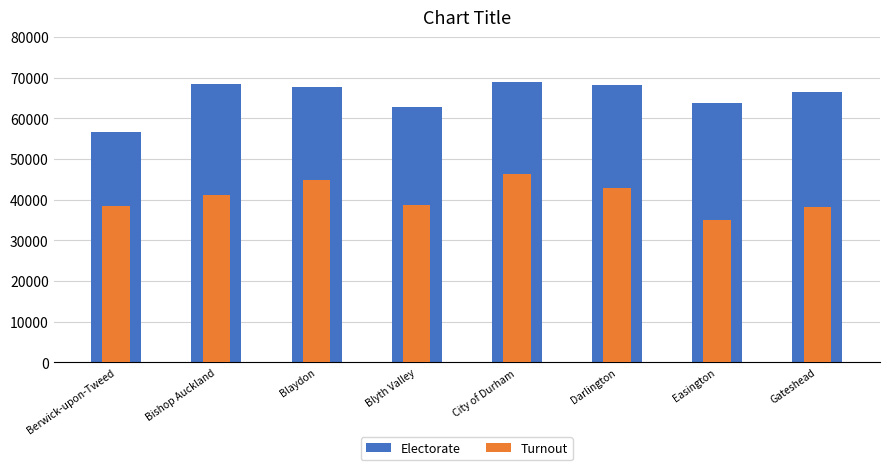

Rank the series by their maximum value, from highest to lowest.

Electorate, Turnout